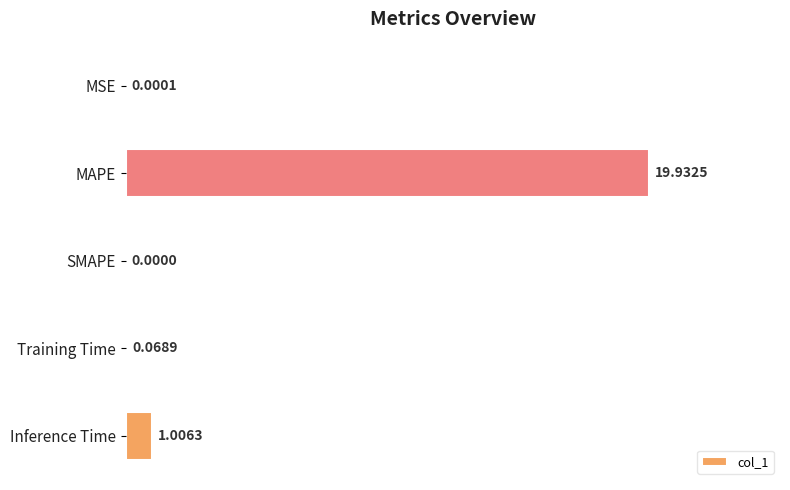

What is the sum of all values?

21.0